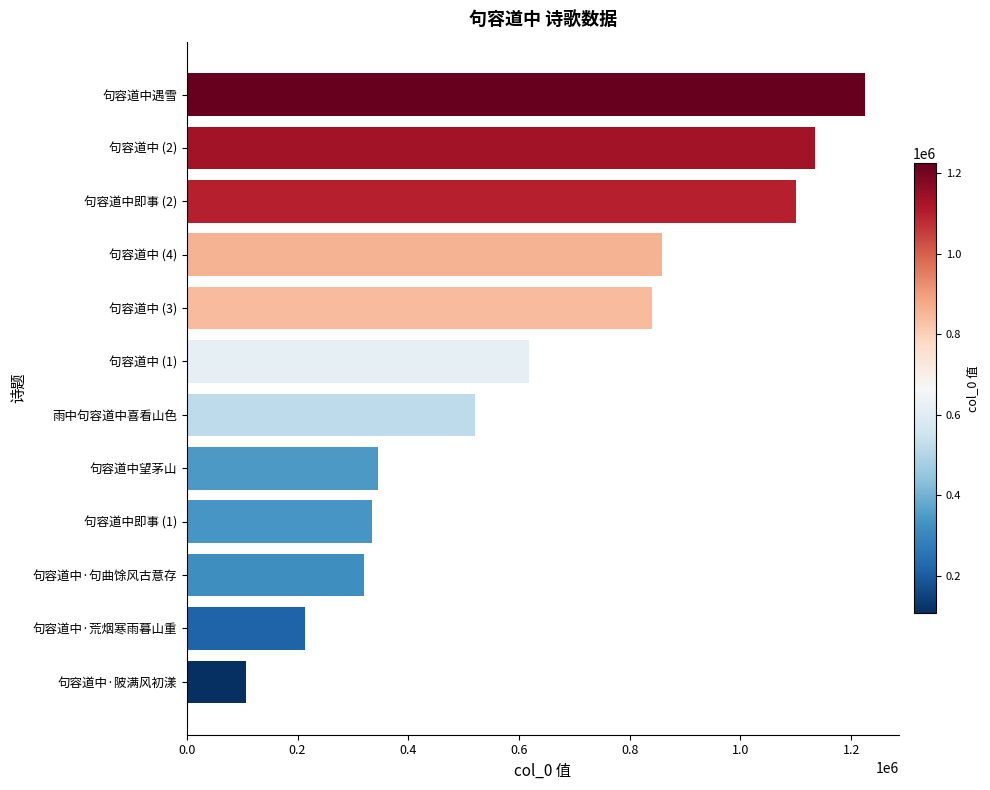

Is it true that the value at 句容道中即事 (1) is 334541?

True